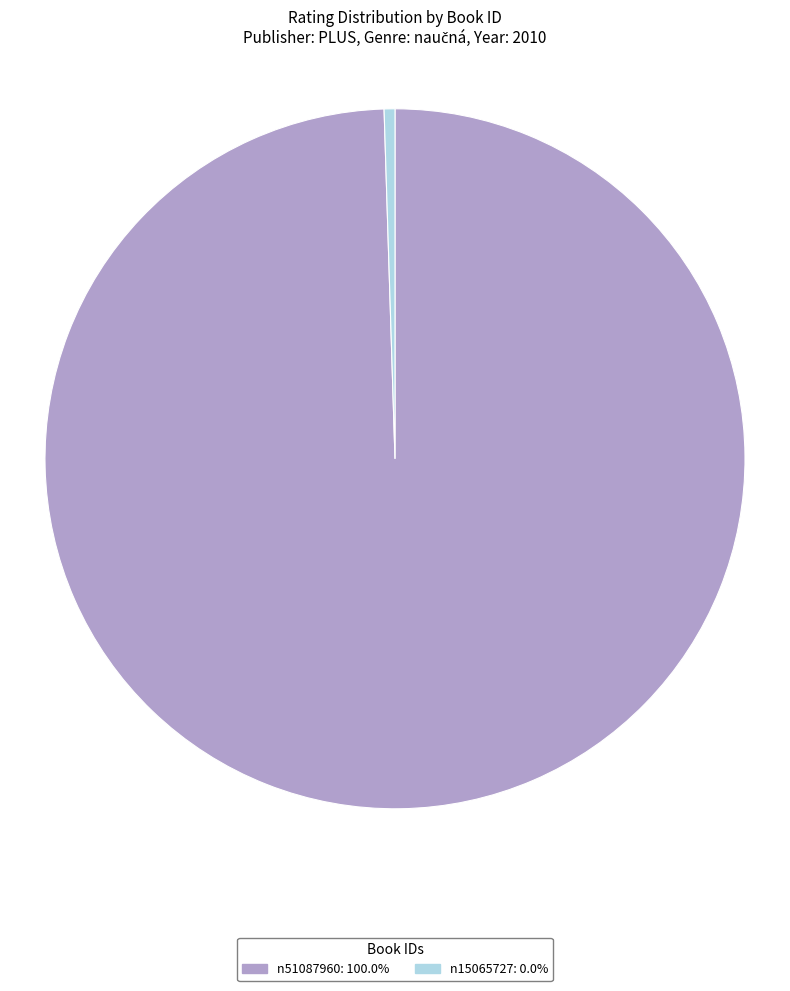

Count the number of slices in the pie.

2